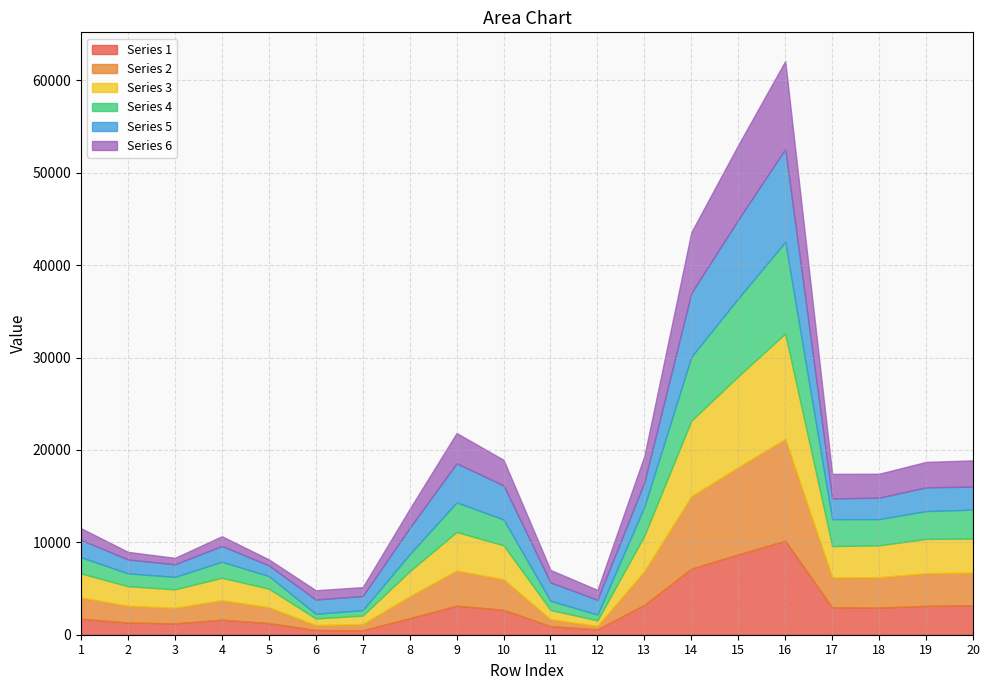

What is the difference between the Series 4 values at 7 and 18?

2261.3